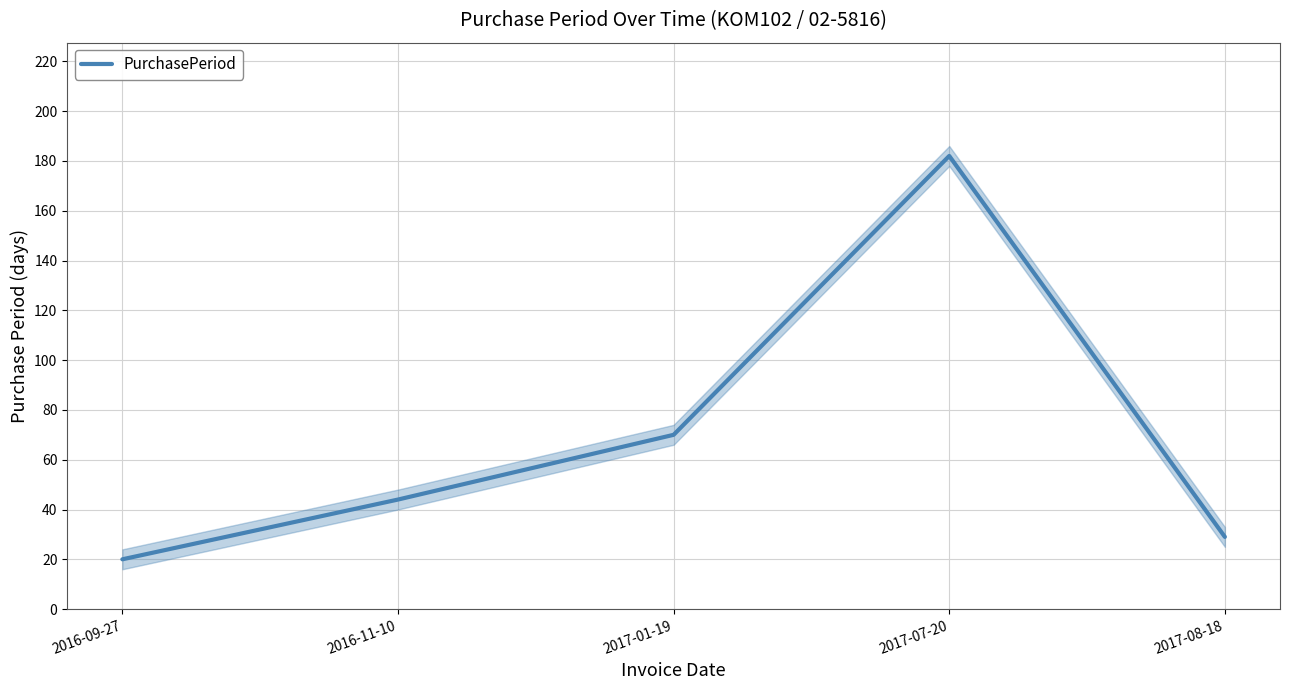

Count the number of values greater than 44.

2